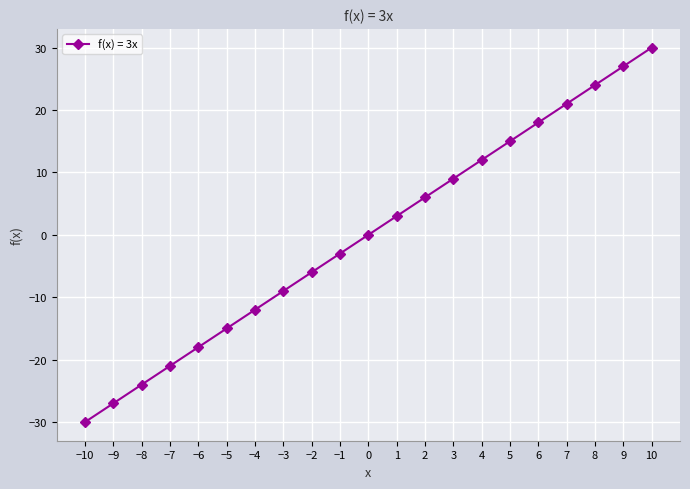

Reading right to left, what are all the values shown in this chart?

30	27	24	21	18	15	12	9	6	3	0	-3	-6	-9	-12	-15	-18	-21	-24	-27	-30